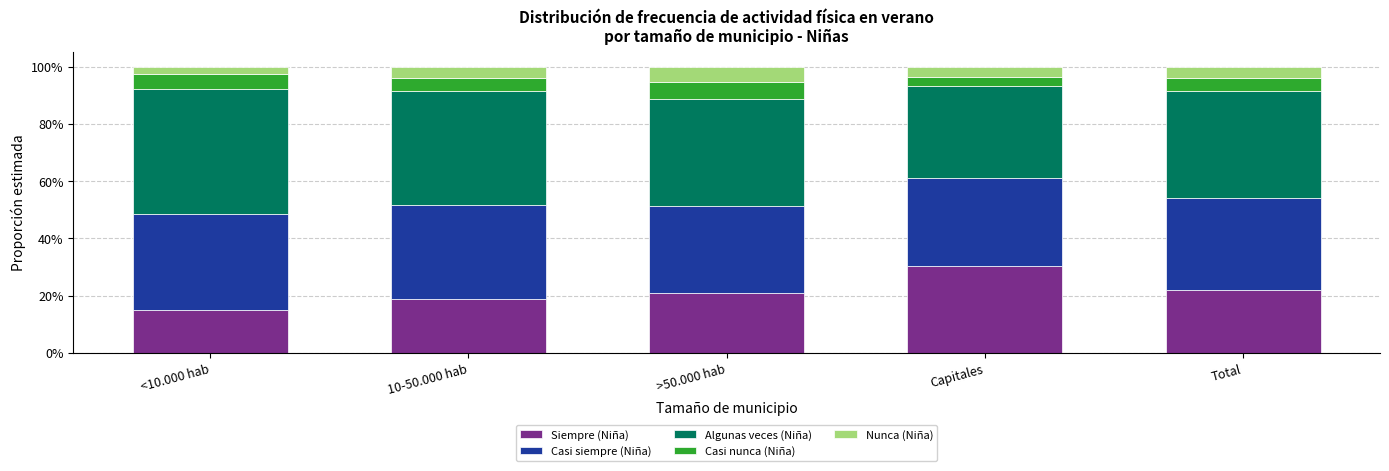

Count the Casi siempre (Niña) values in the range 0 to 1.

5